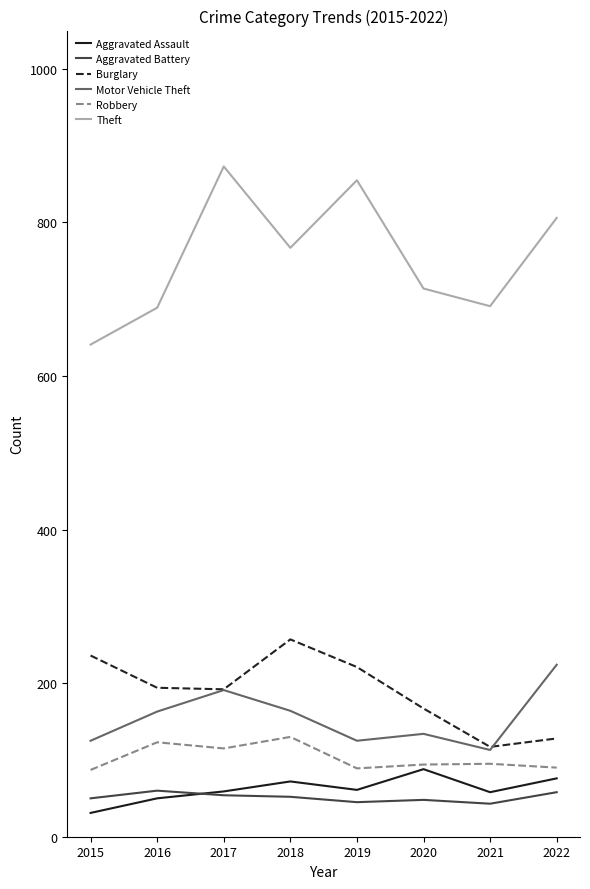

The Robbery series shows 78 at 2017. True or false?

False